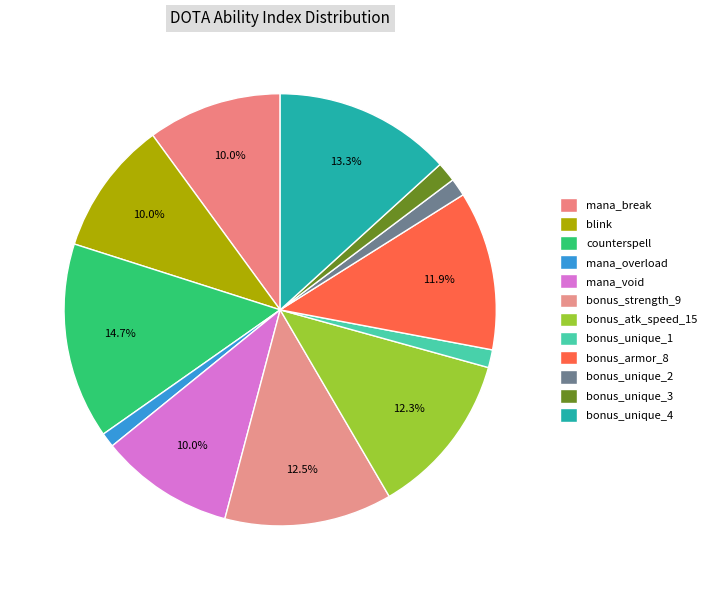

How many slices are in this pie chart?

12